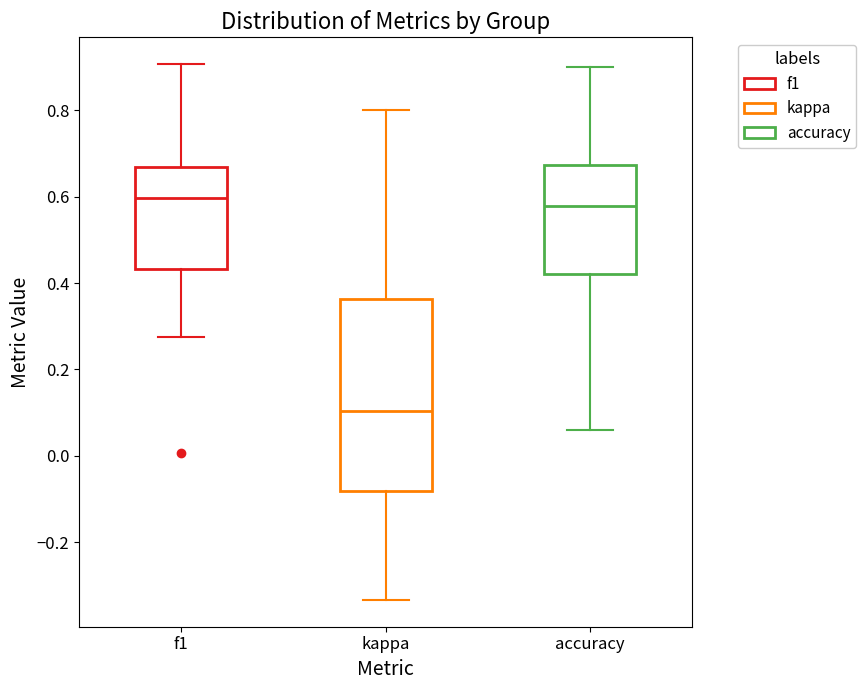

Reading left to right, read every box against the y-axis: the position of its median line, the range the box covers, and the ends of its whiskers. The values are not printed on the chart, so give them approximately, as read against the axis.

f1: median 0.60, box 0.44 to 0.66, whiskers 0.28 to 0.90
kappa: median 0.10, box -0.08 to 0.36, whiskers -0.34 to 0.80
accuracy: median 0.58, box 0.42 to 0.68, whiskers 0.06 to 0.90